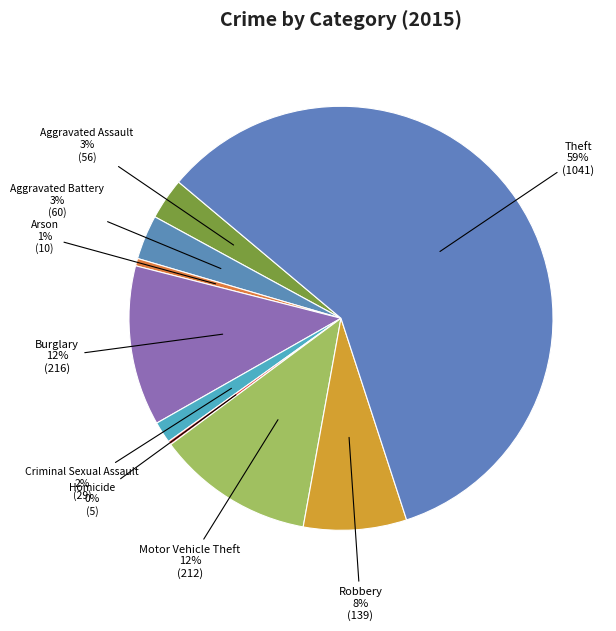

Is the sum of Burglary and Aggravated Assault greater than half?

No